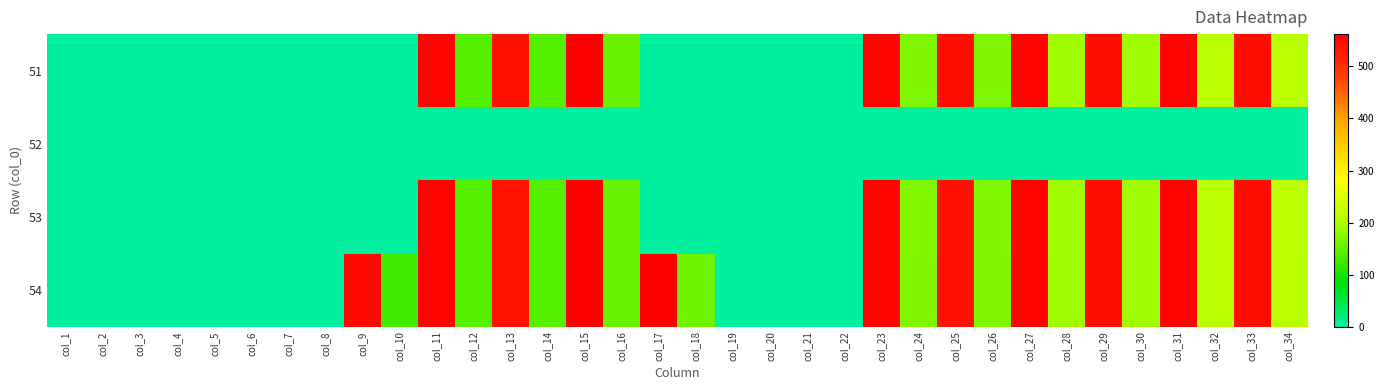

At which category is the sum across all series the highest?

col_15